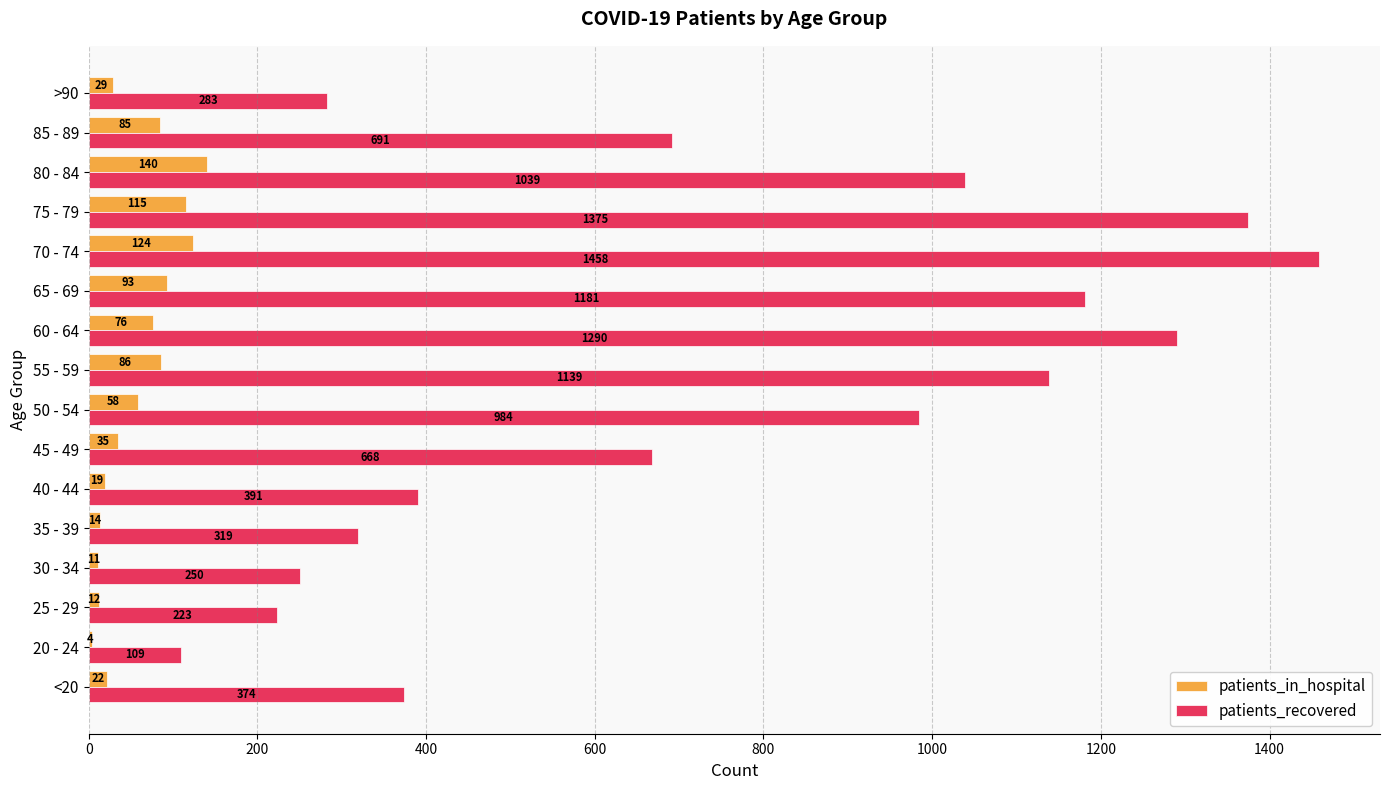

True or false: patients_recovered has a value of 1458 at 70 - 74.

True